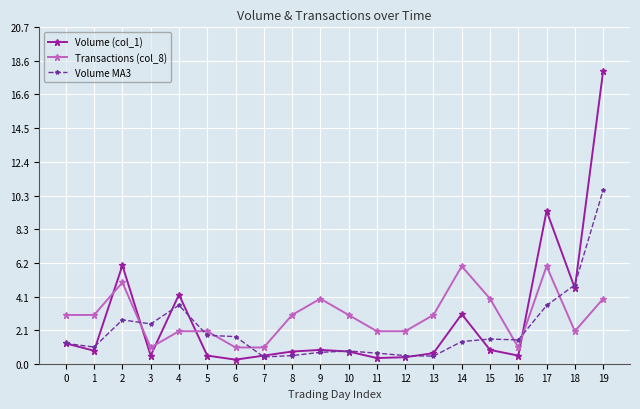

At 2, list the series in order from largest to smallest.

Volume (col_1), Transactions (col_8), Volume MA3